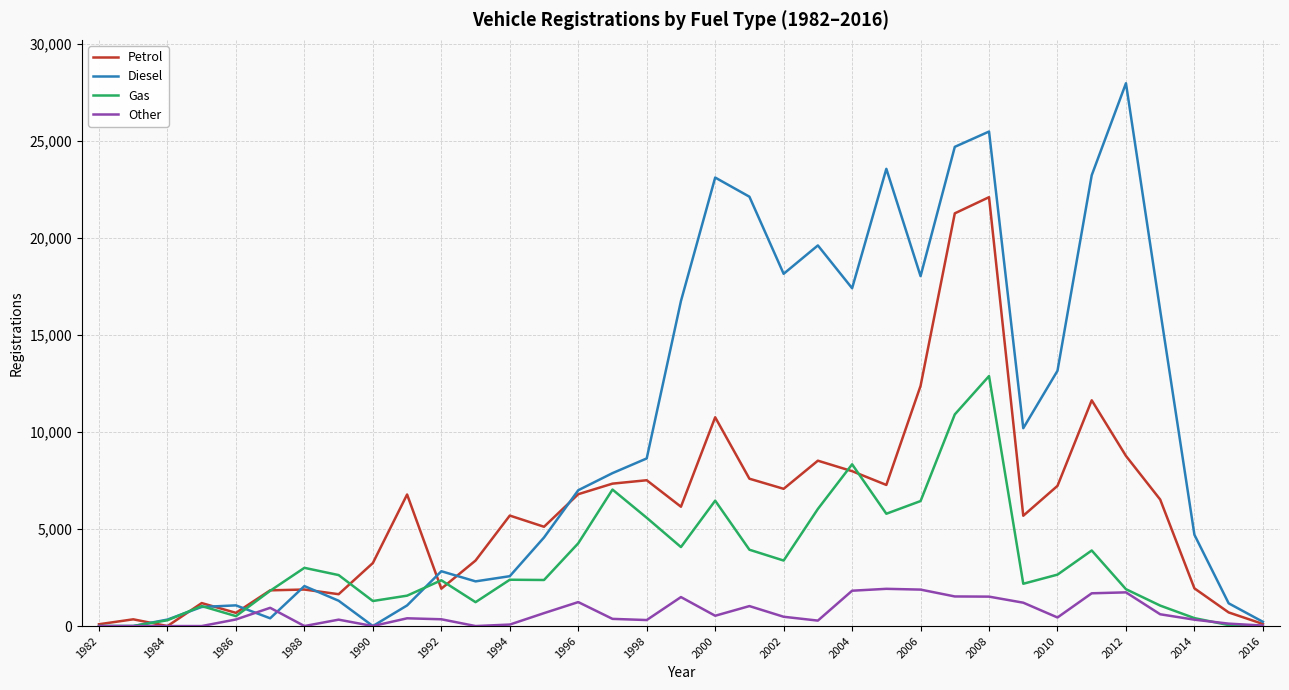

Which series has the largest range (max minus min)?

Diesel